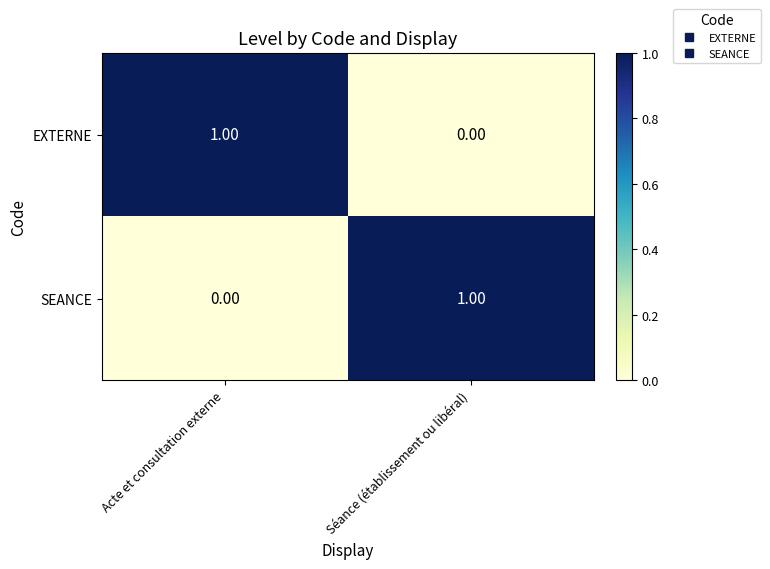

Where is SEANCE nearest to the value 0?

Acte et consultation externe